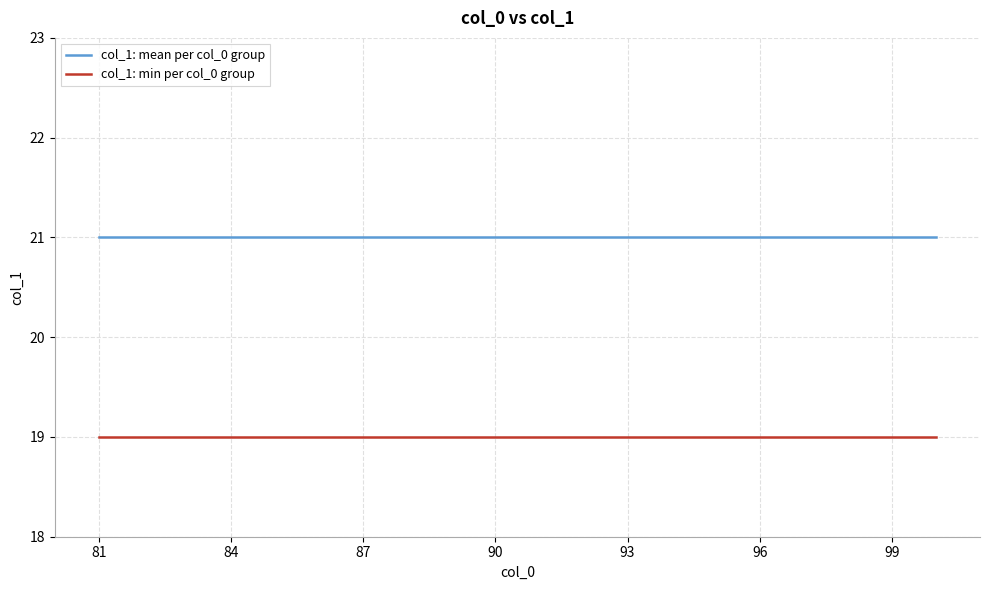

Reading right to left, list all the values displayed in this chart.

col_1: mean per col_0 group: 21	21	21	21	21	21	21	21	21	21	21	21	21	21	21	21	21	21	21	21
col_1: min per col_0 group: 19	19	19	19	19	19	19	19	19	19	19	19	19	19	19	19	19	19	19	19